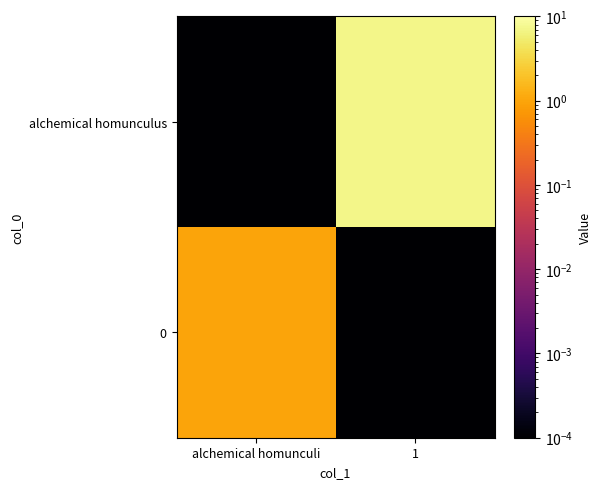

Reading left to right, what are all the values shown in this chart?

alchemical homunculus: alchemical homunculi=0.0	1=7.0
0: alchemical homunculi=1.0	1=0.0